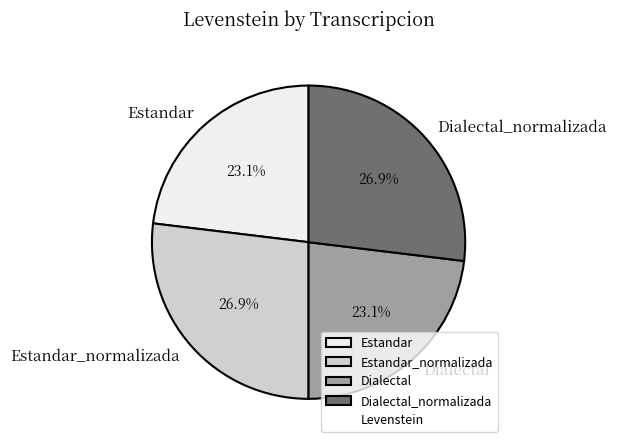

Which has a higher value, Estandar or Dialectal_normalizada?

Dialectal_normalizada